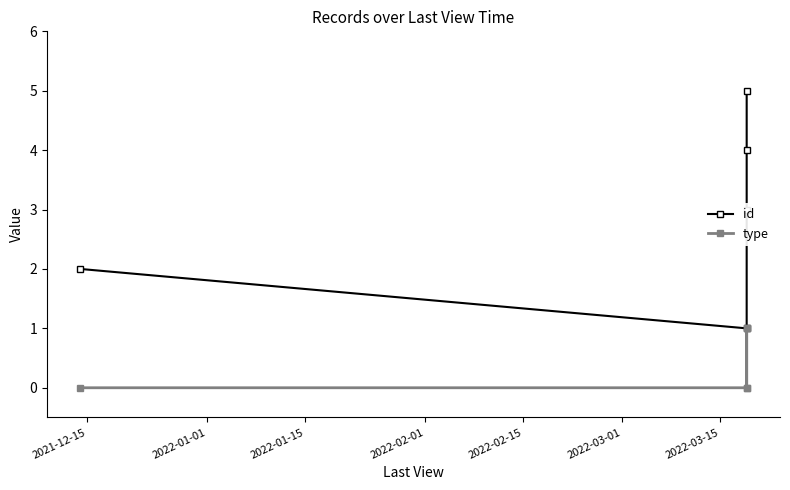

What is the sum of all id values?

15